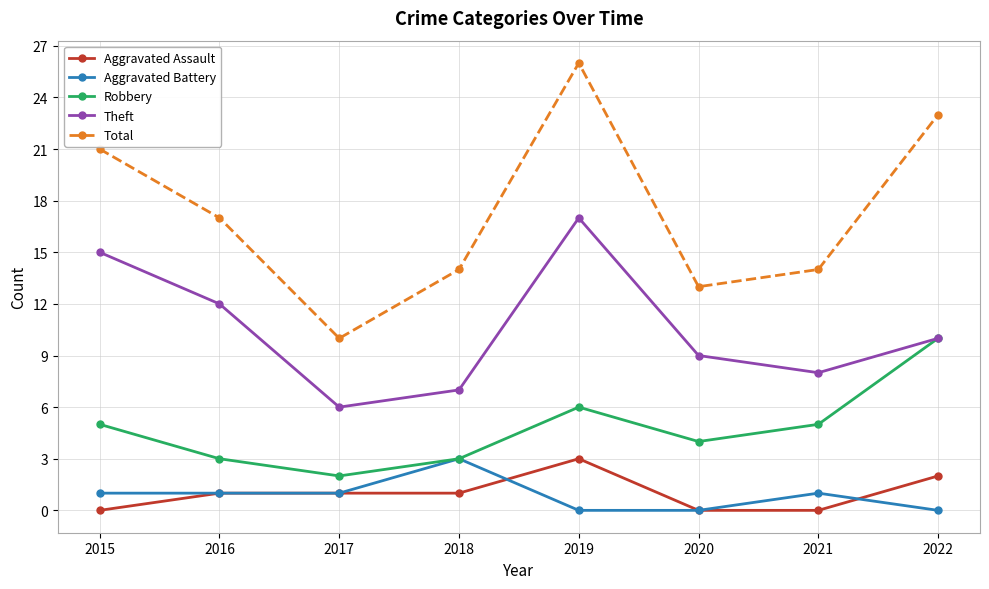

What is the sum of all Theft values?

84